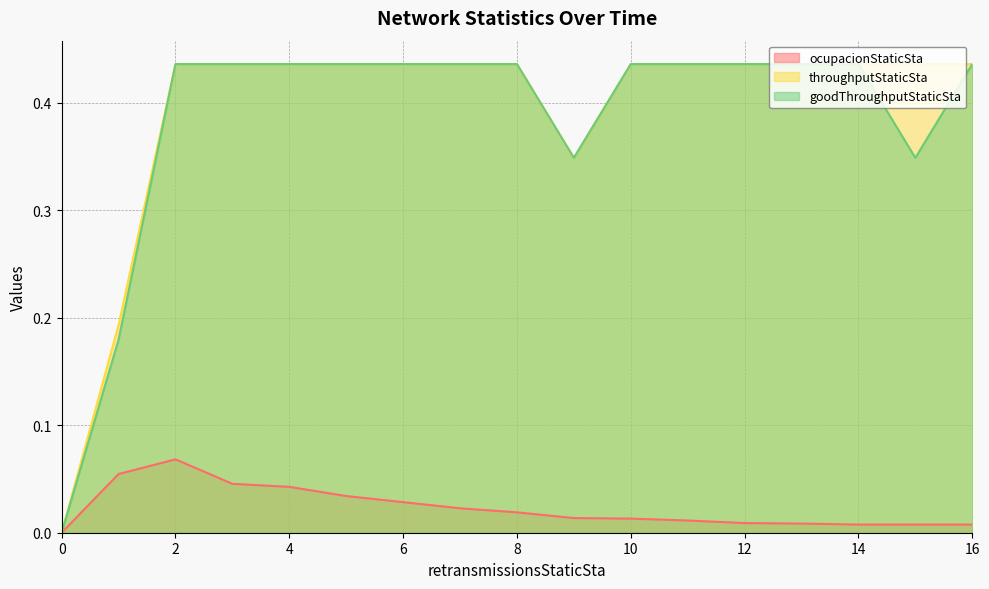

What are all the series names shown in the legend?

ocupacionStaticSta, throughputStaticSta, goodThroughputStaticSta